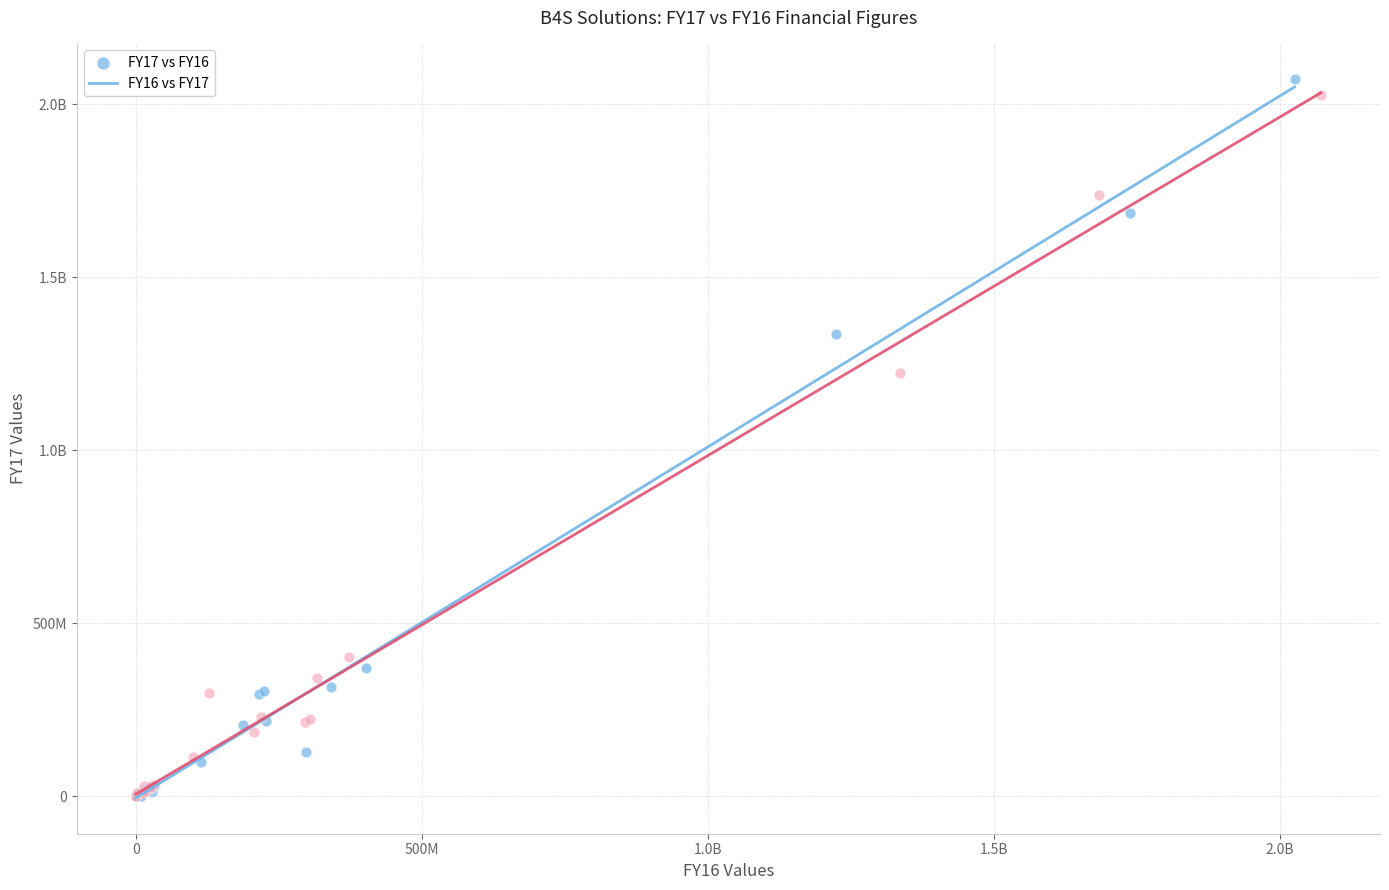

What are all the series names shown in the legend?

FY17 vs FY16, FY16 vs FY17